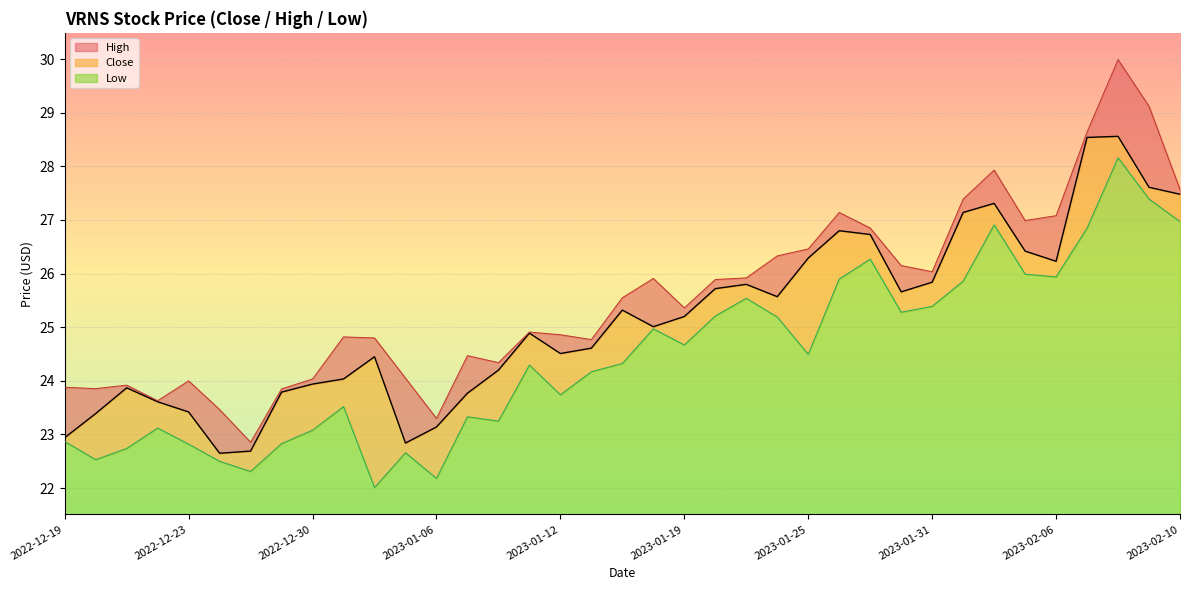

True or false: High has more than 0 points higher than both neighbors.

True